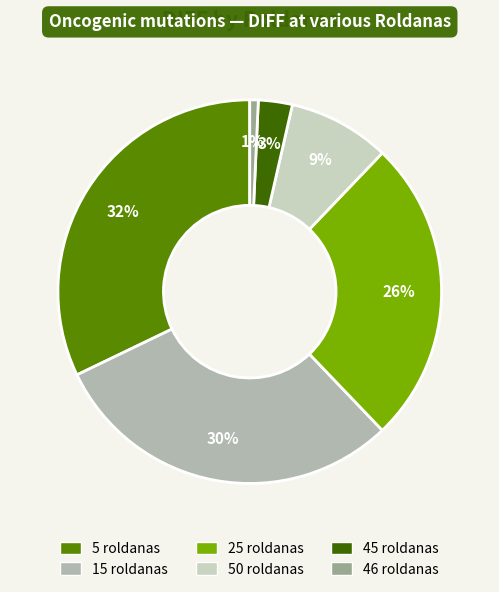

To the nearest percent, what portion does 46 roldanas represent?

1%